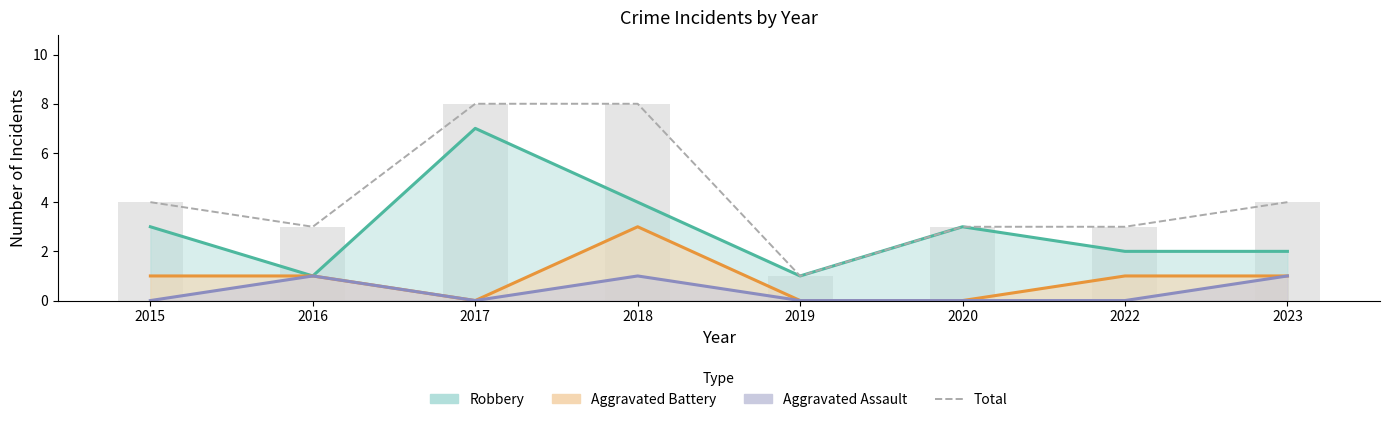

What is the difference between the values at 2015 and 2020?

1